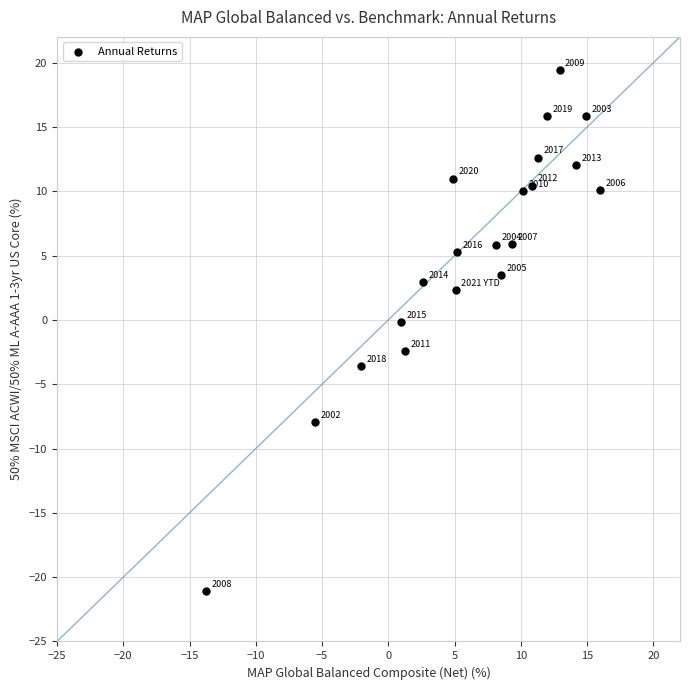

What is the range of Y values (max minus min)?

40.5